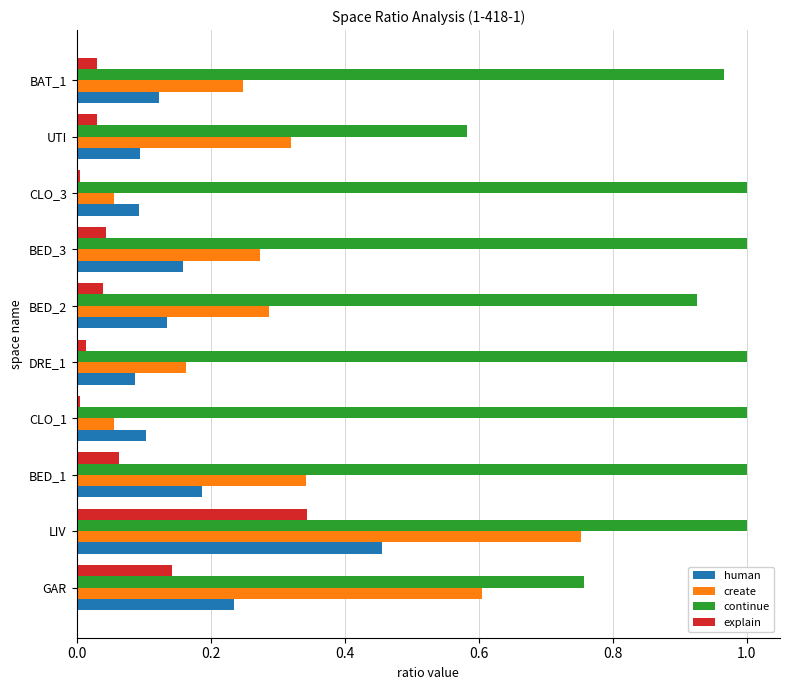

What is the sum of all create values?

3.1